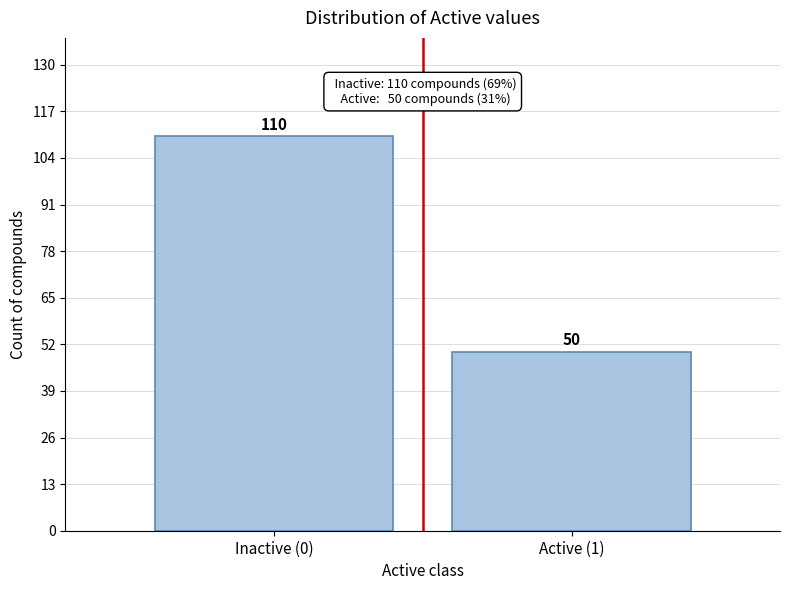

Reading right to left, list all the values displayed in this chart.

Active (1)=50	Inactive (0)=110